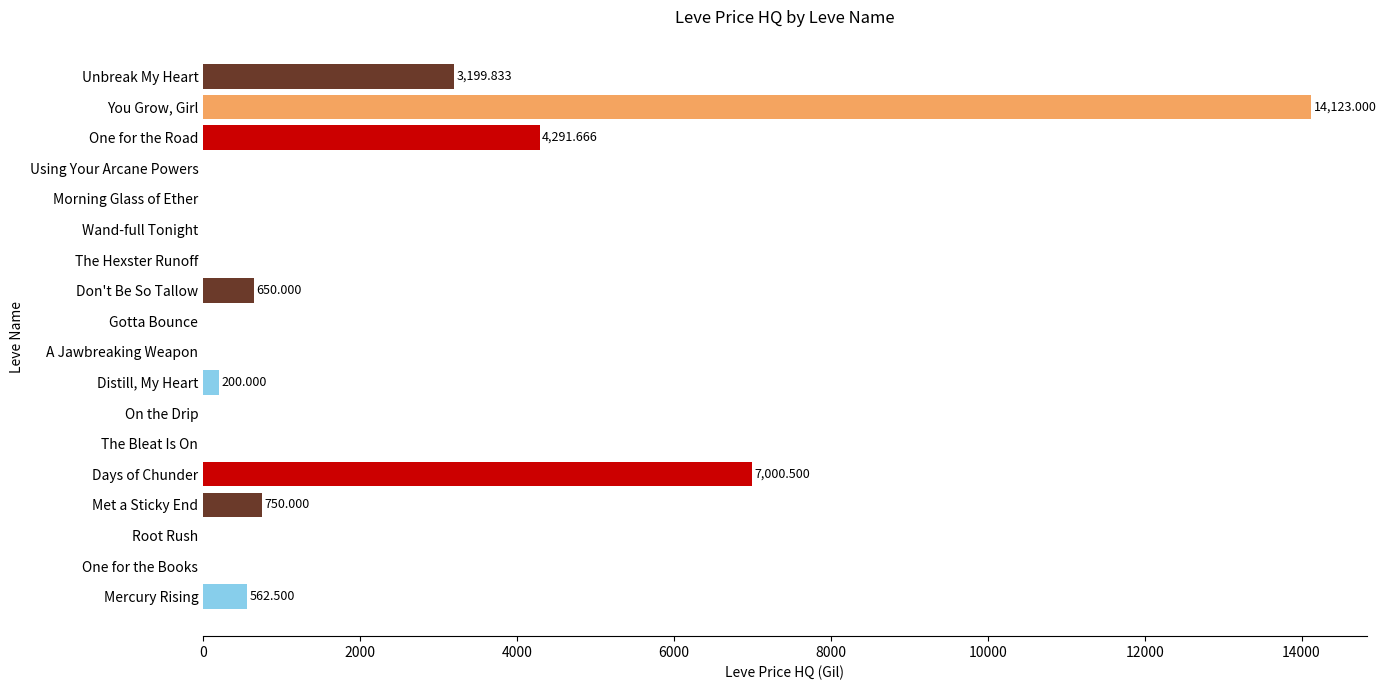

Which has a higher value, Distill, My Heart or Met a Sticky End?

Met a Sticky End